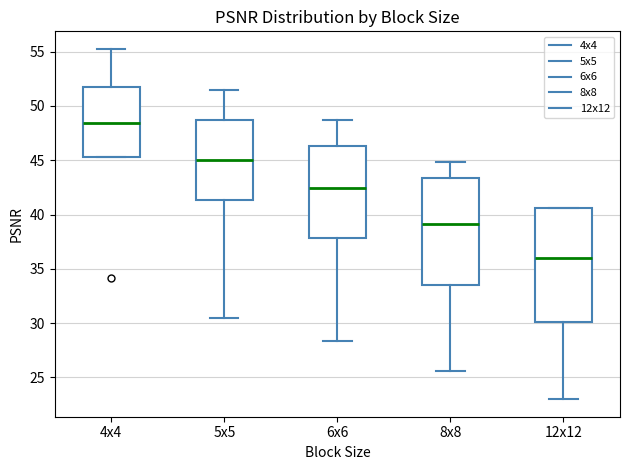

Where is the lower edge of the box for 8x8 on the y-axis? The values are not printed on the chart, so give them approximately, as read against the axis.

33.5